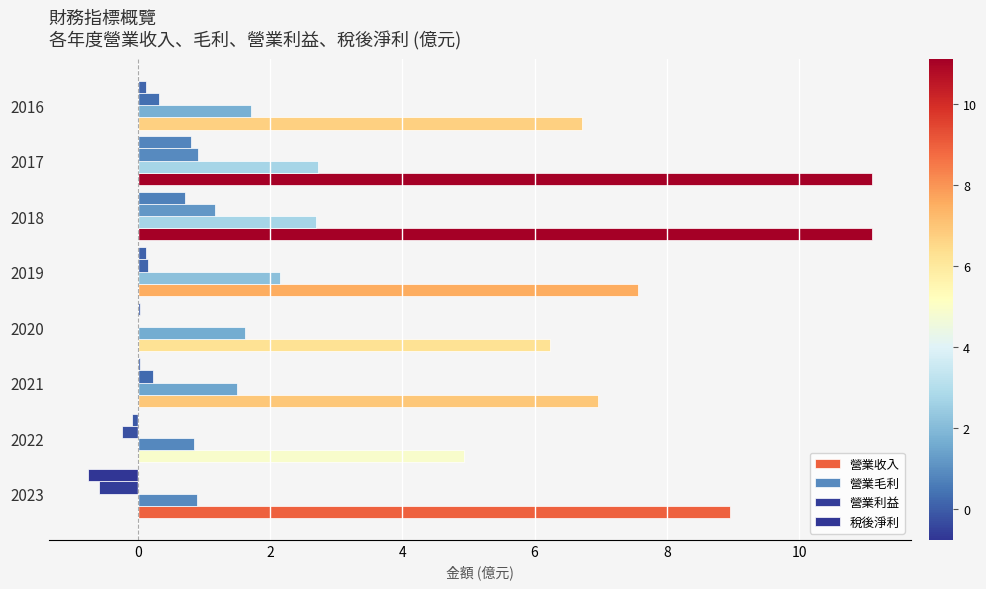

How many data points does each series have?

8